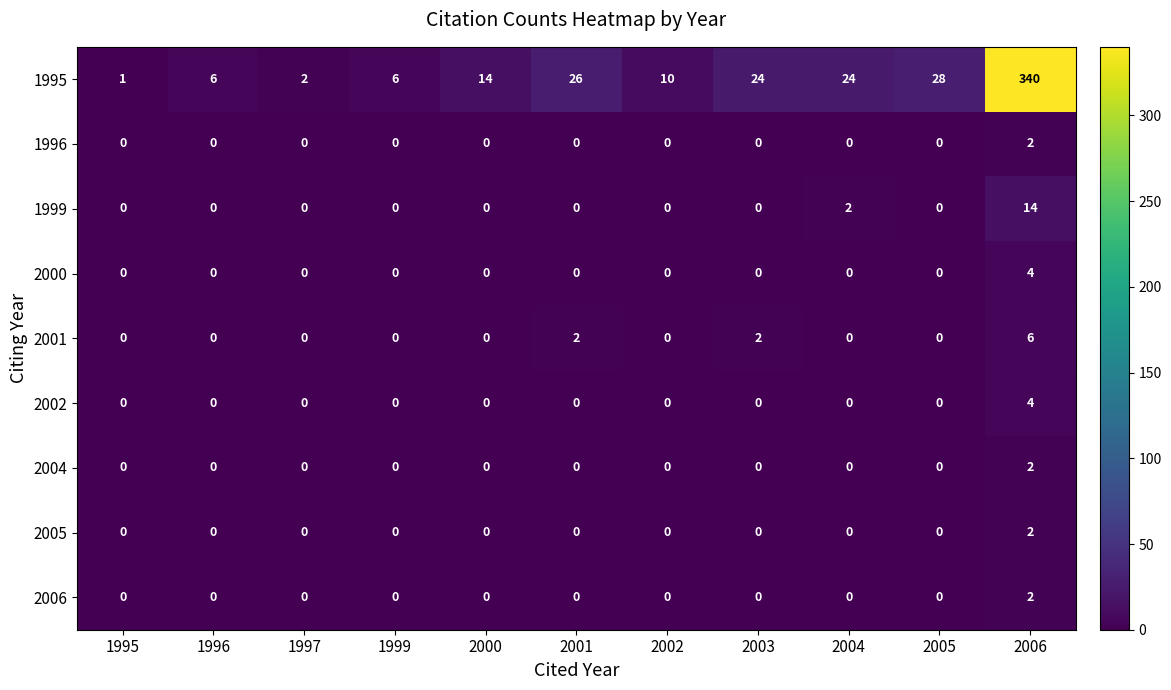

At which category is the sum across all series the highest?

2006